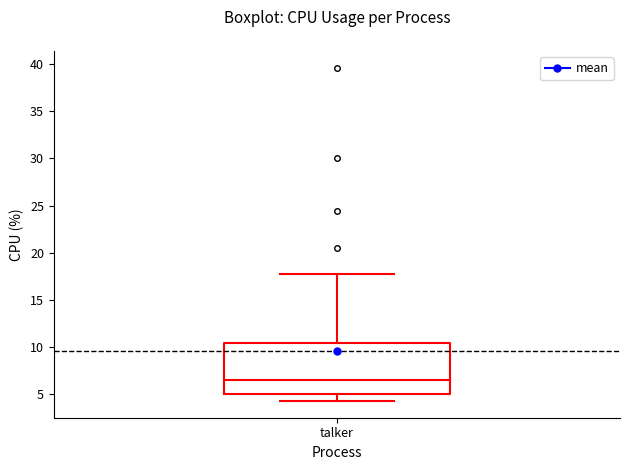

Read this box plot against the y-axis: the position of the median line, the range covered by the box, and the ends of both whiskers. The values are not printed on the chart, so give them approximately, as read against the axis.

median 6.5, box 5.0 to 10.5, whiskers 4.5 to 18.0